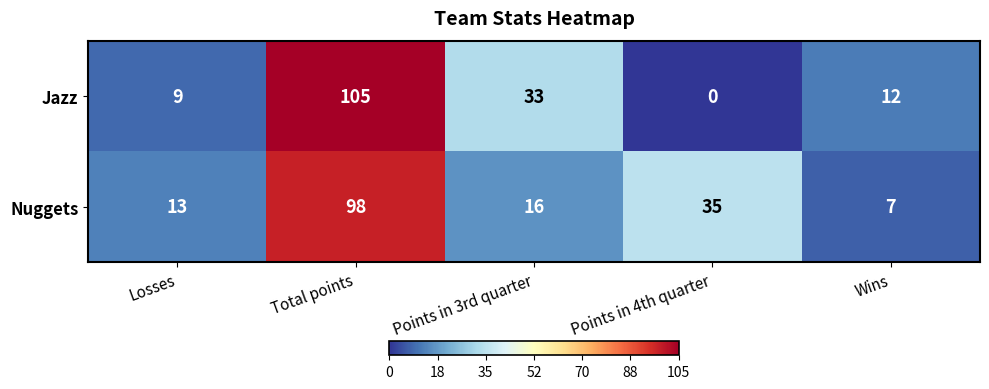

At which category is the sum across all series the highest?

Total points